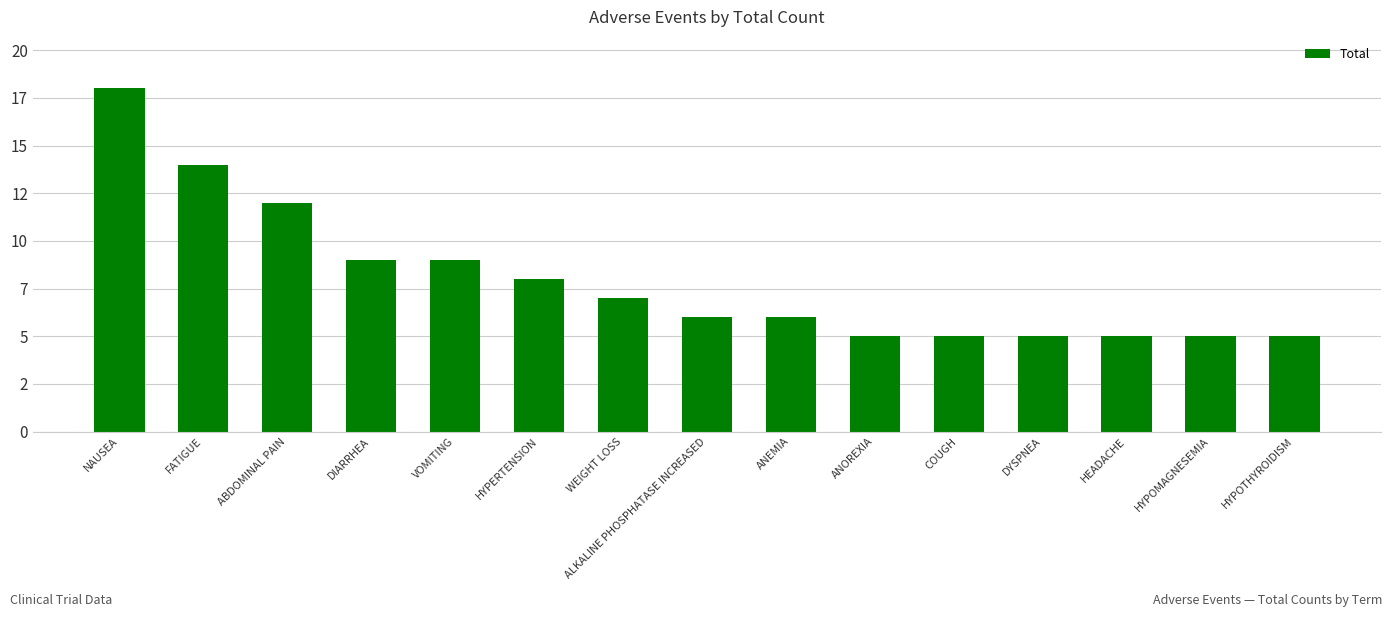

What is the label of the 15th bar from the right?

NAUSEA